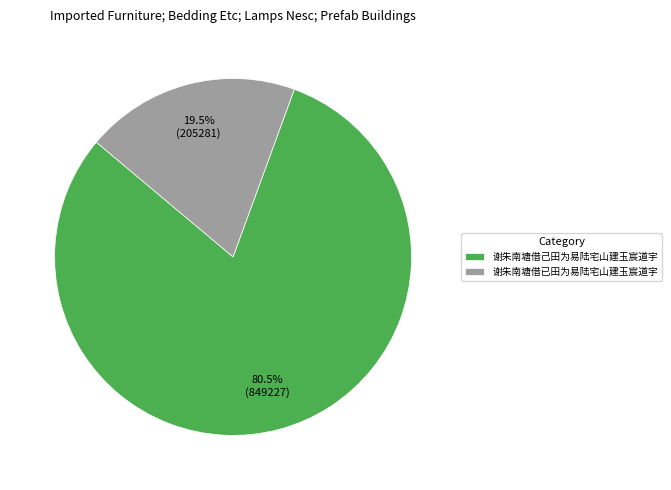

Combined, what portion of the pie is 谢朱南塘借已田为易陆宅山建玉宸道宇 and 谢朱南塘借己田为易陆宅山建玉宸道宇?

100.0%